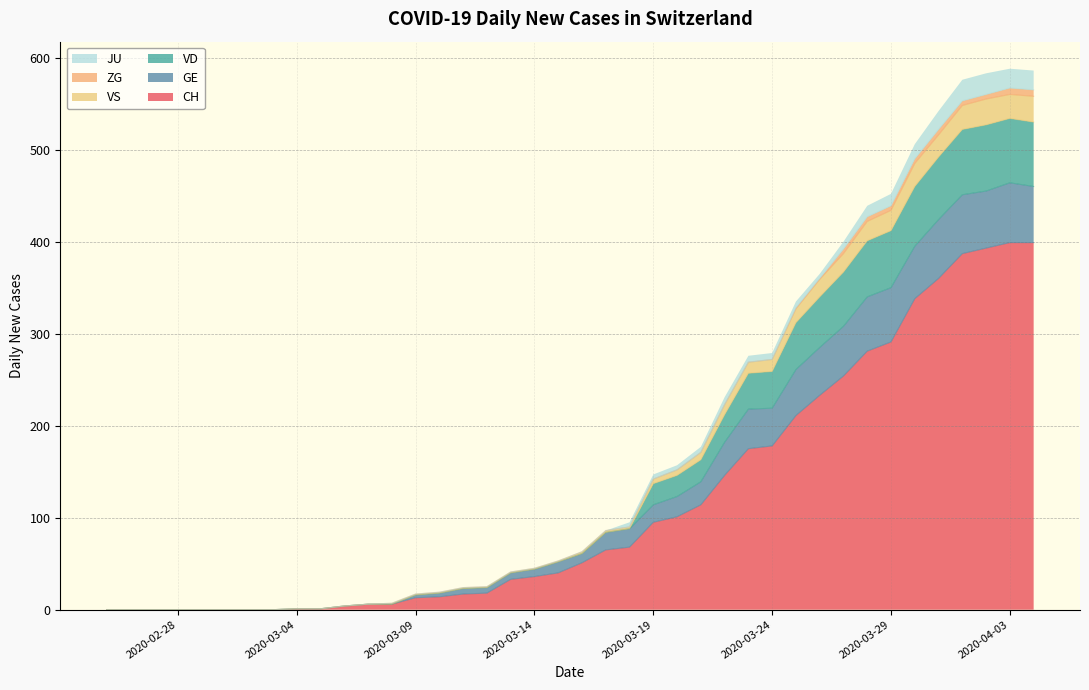

What is the approximate value of GE at 2020-03-24, to the nearest 10?

40